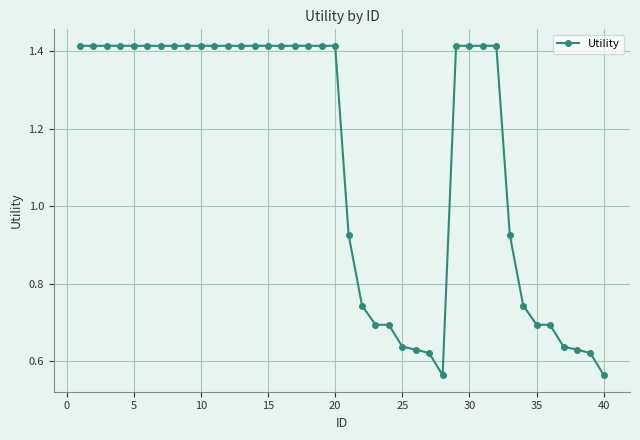

What is the average value?

1.1